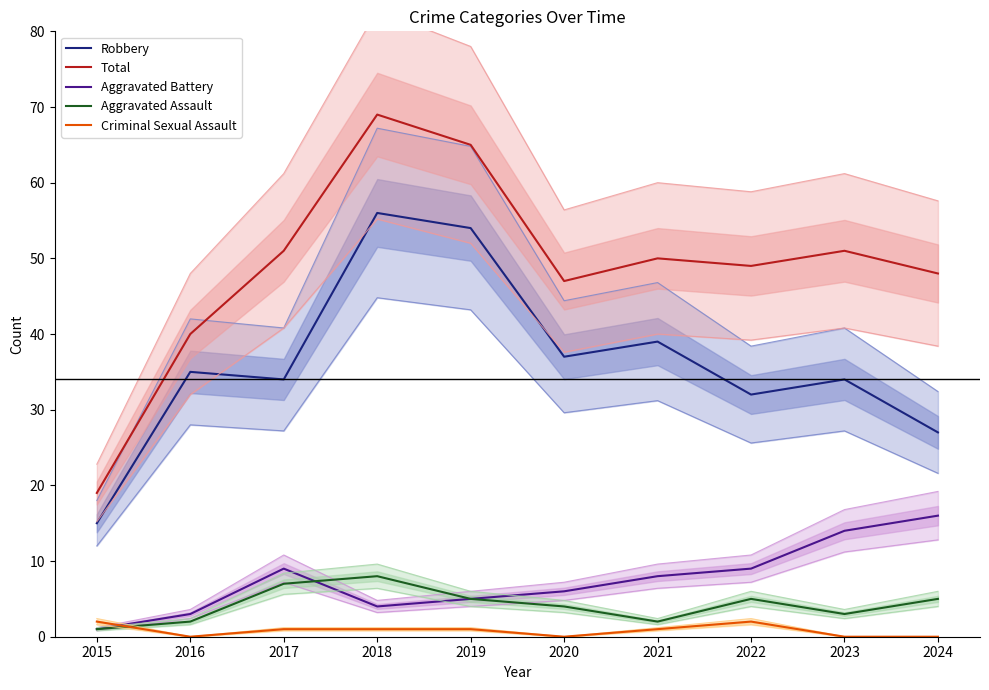

True or false: Total and Aggravated Battery cross at least once.

False